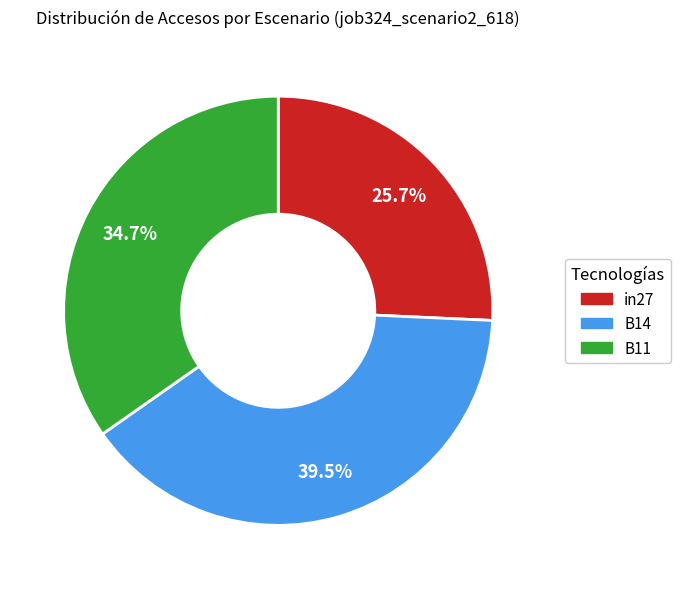

What percentage do B11 and in27 together represent?

60.5%